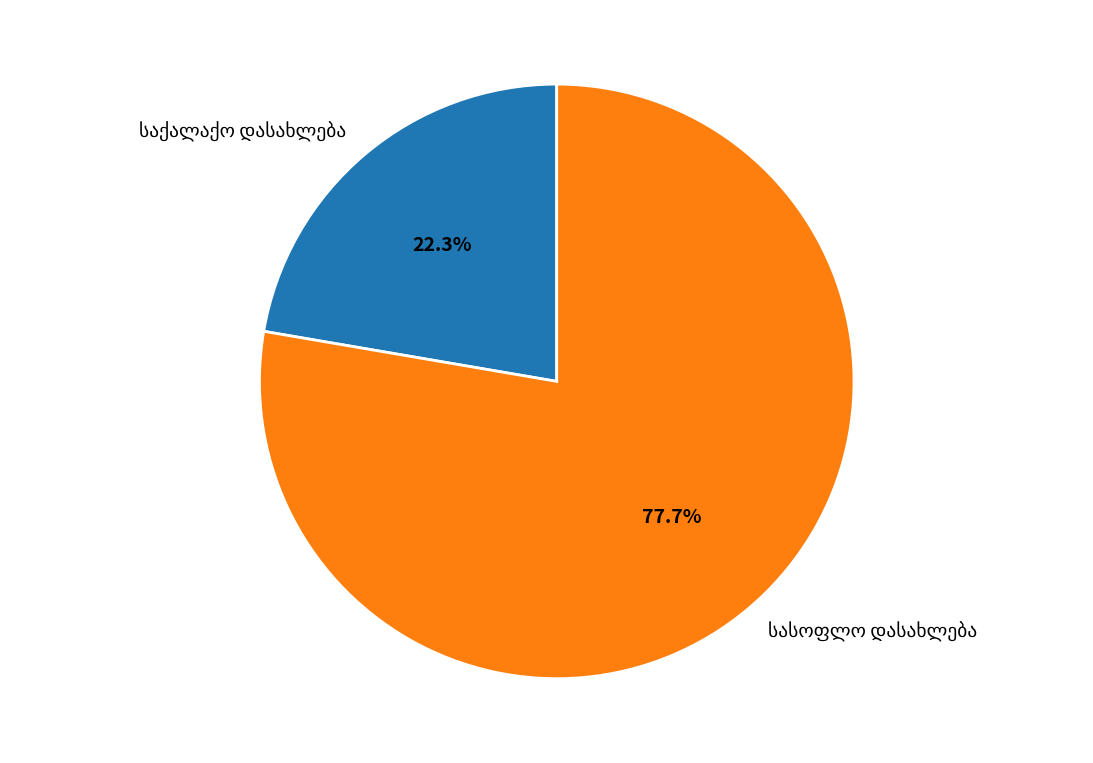

Does any single category account for the majority?

Yes